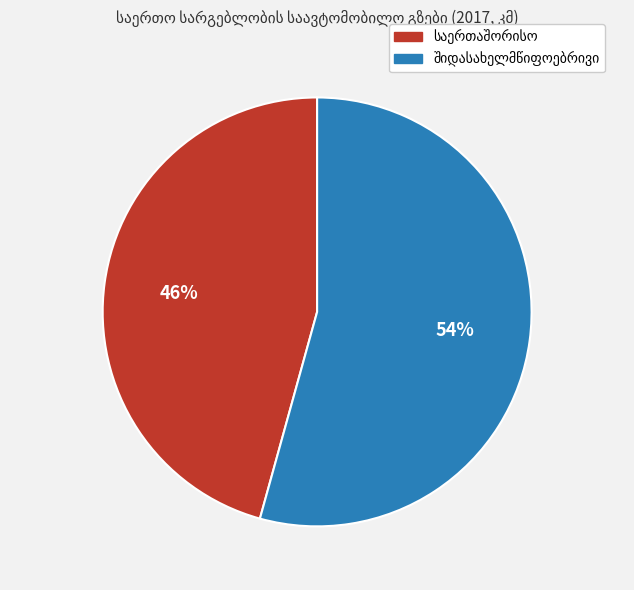

How many segments does this pie chart have?

2